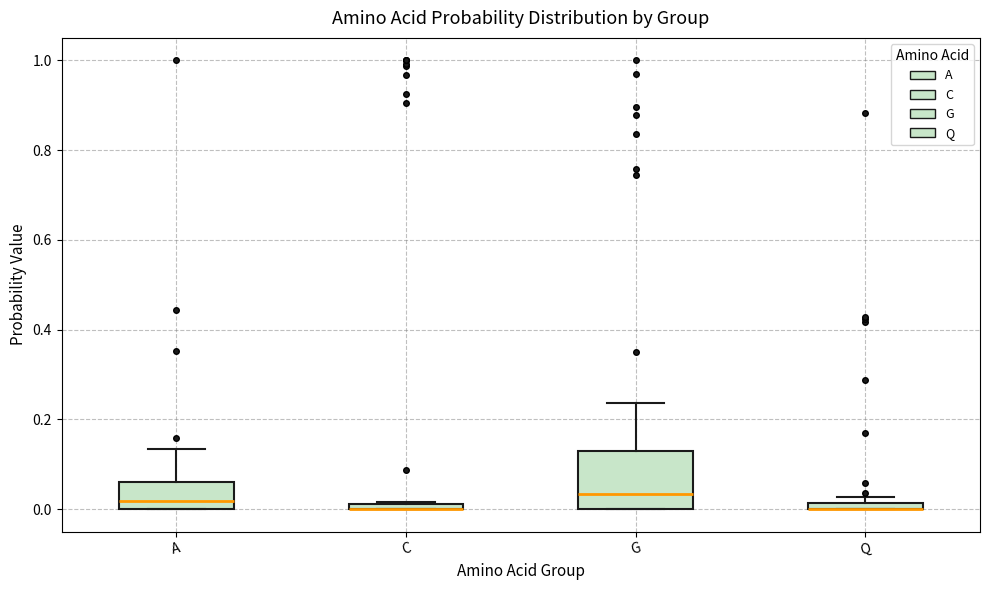

Where is the upper edge of the box for Q on the y-axis? The values are not printed on the chart, so give them approximately, as read against the axis.

0.02